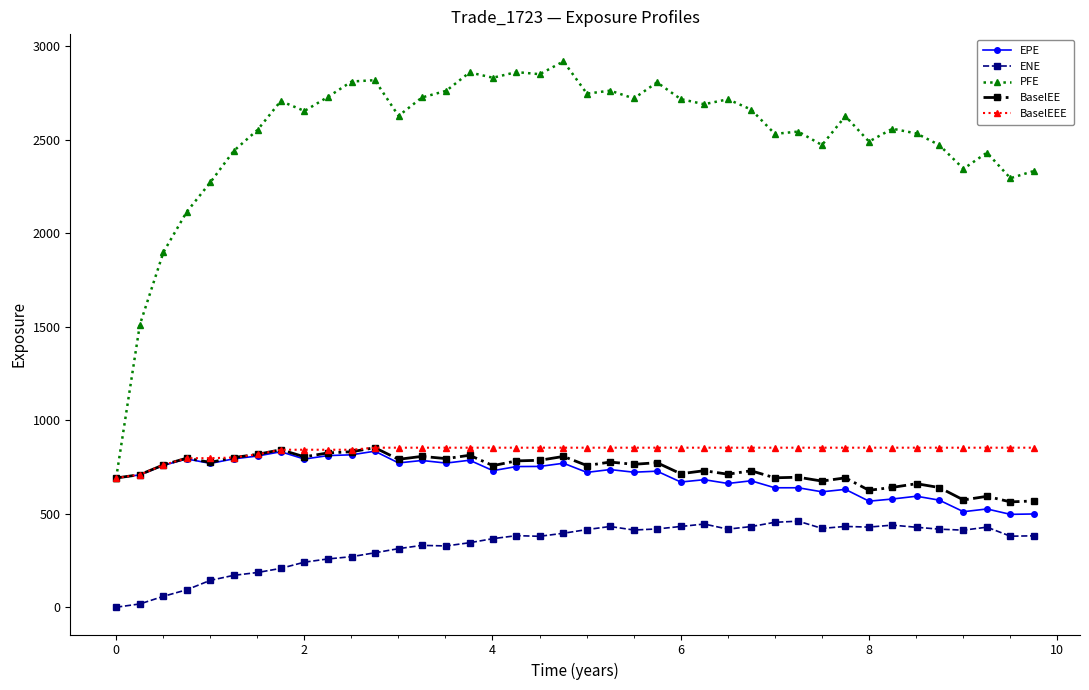

True or false: PFE and ENE cross at least once.

False